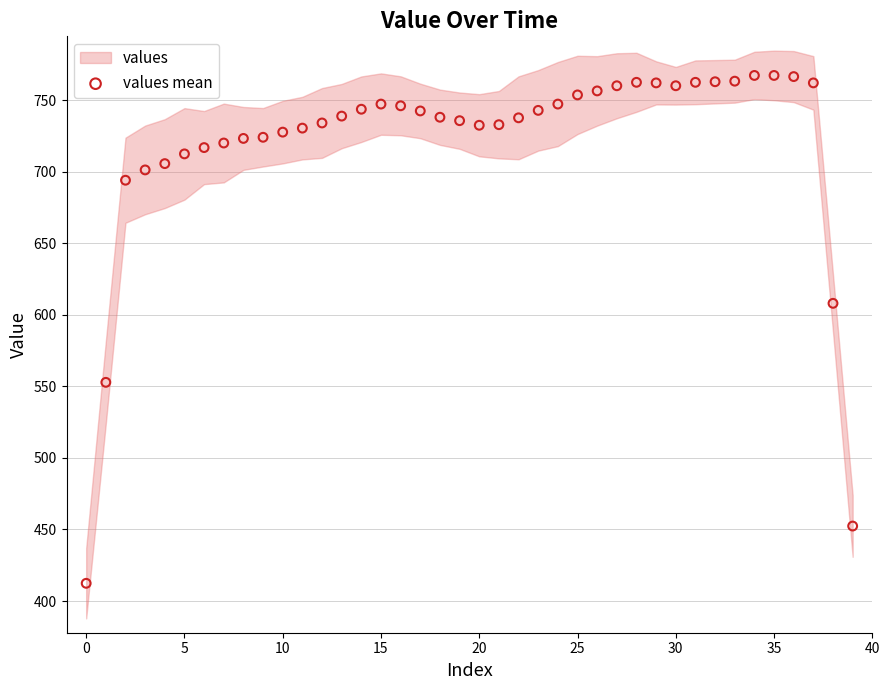

What is the range of Y values (max minus min)?

354.8